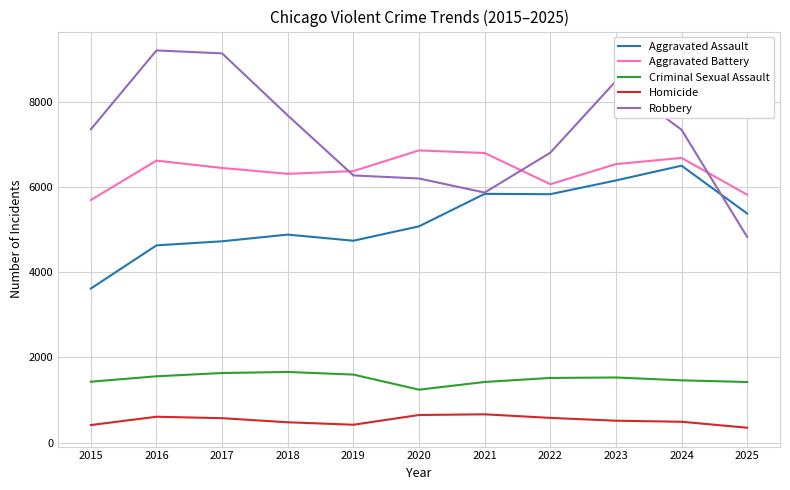

In Robbery, how many points are lower than both neighbors (excluding endpoints)?

1